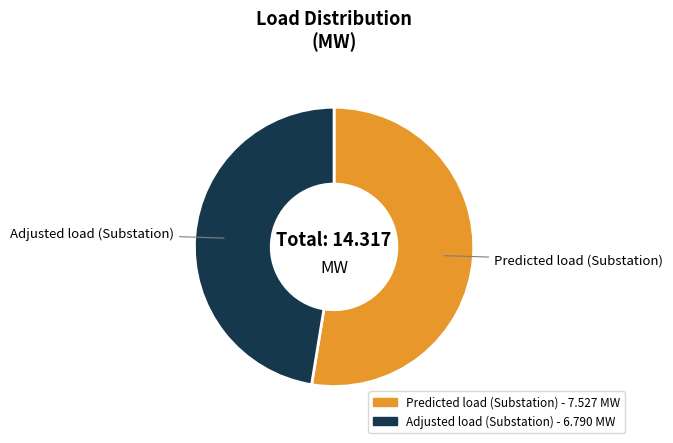

Is the sum of Predicted load (Substation) and Adjusted load (Substation) greater than half?

Yes